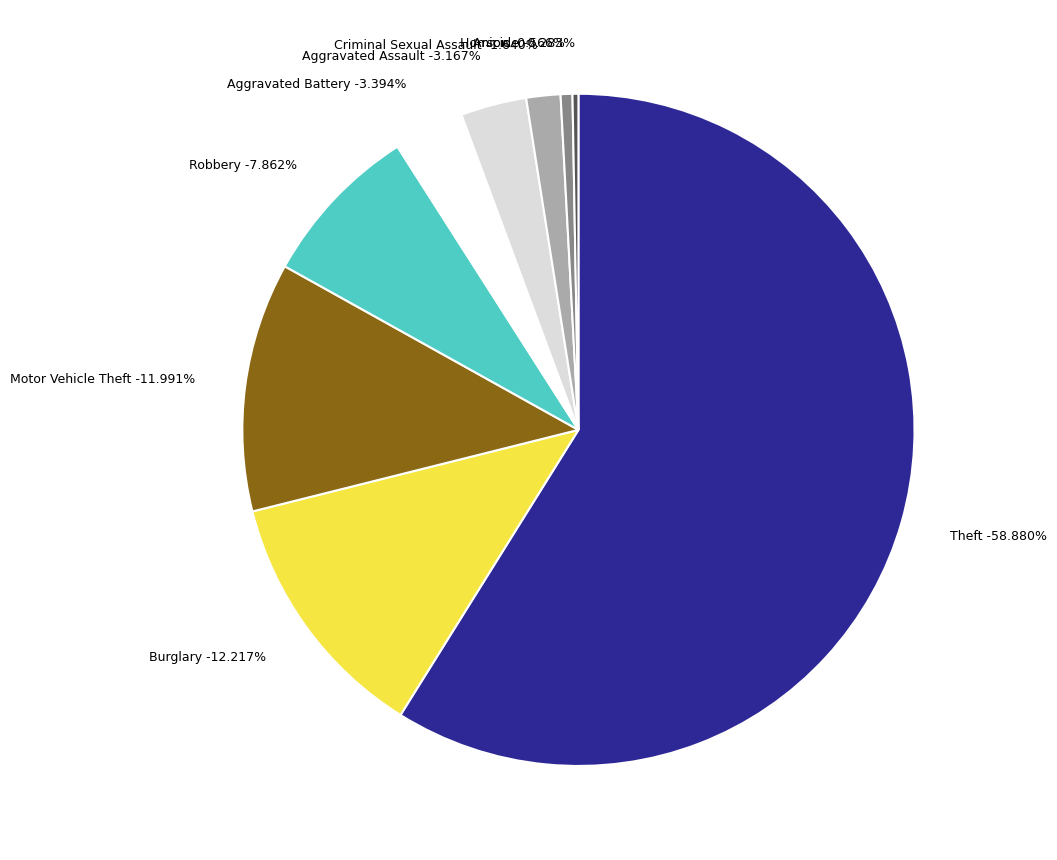

Combined, do Burglary and Homicide account for over 50%?

No